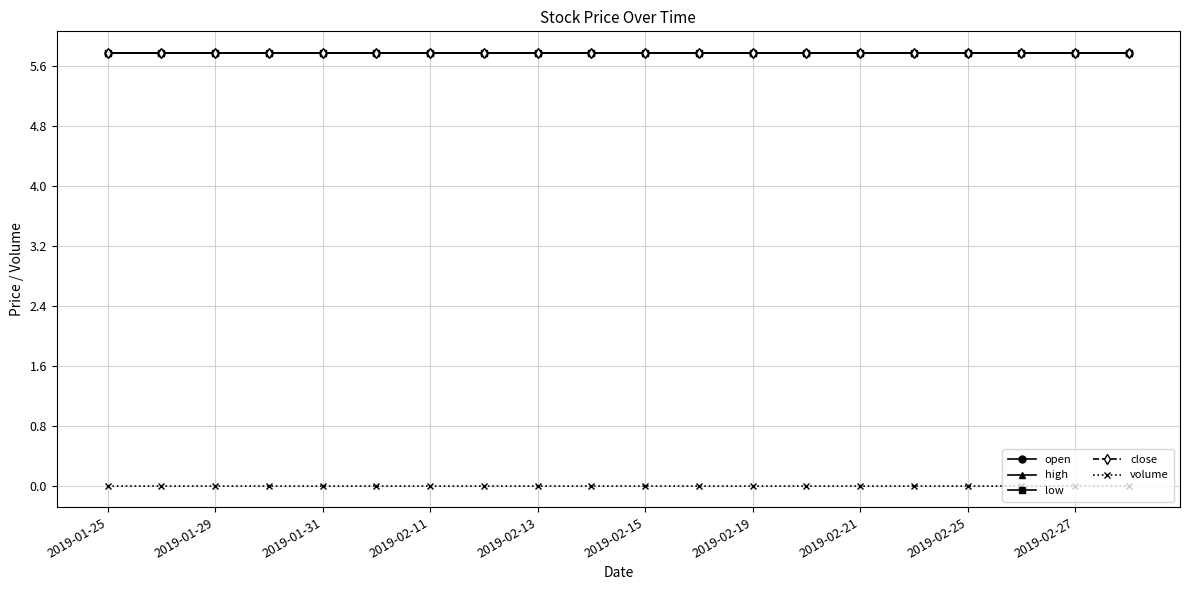

True or false: close has more than 1 points higher than both neighbors.

False